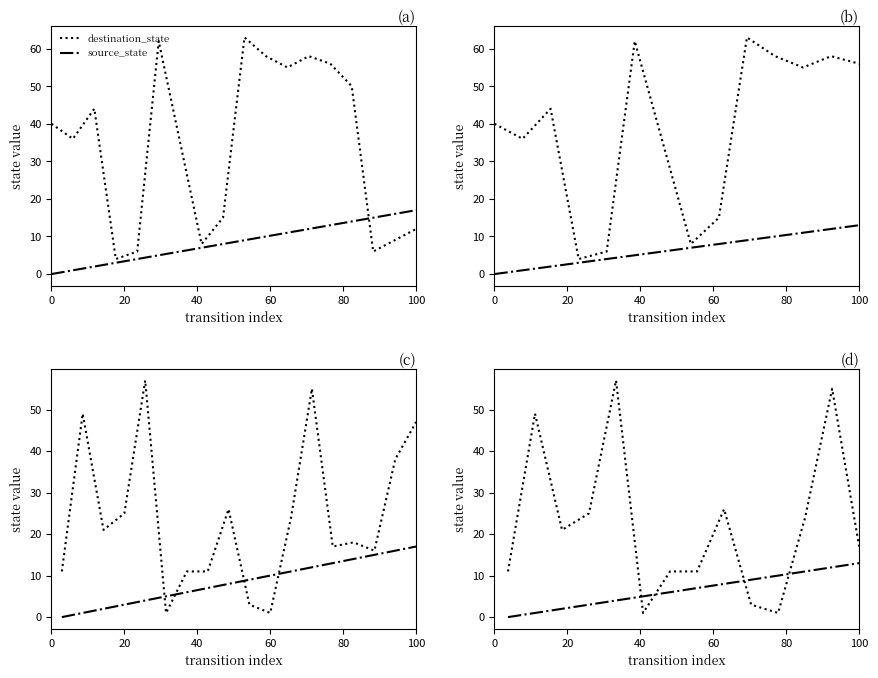

Which series has the widest spread of values?

destination_state